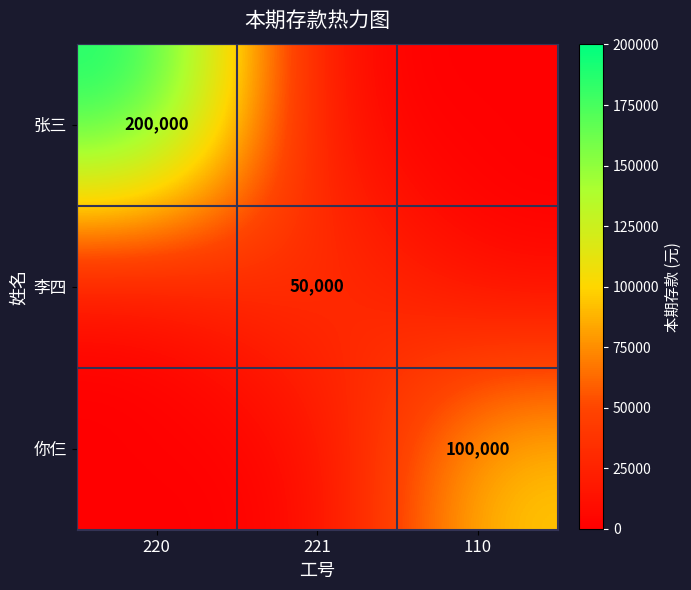

True or false: 你仨 has a value of 100000 at 110.

True